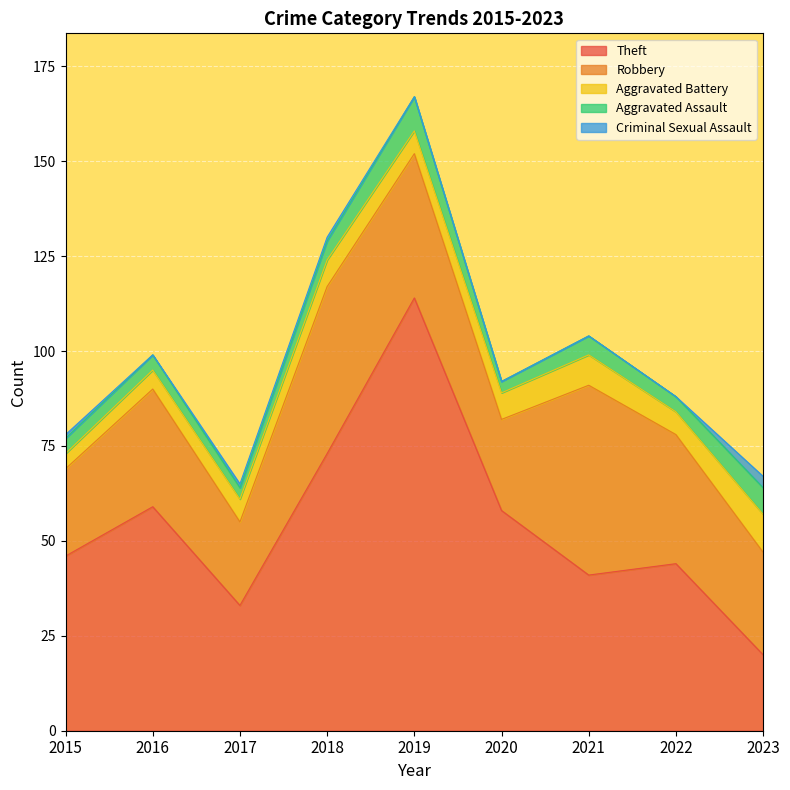

What is the sum of all Aggravated Assault values?

44